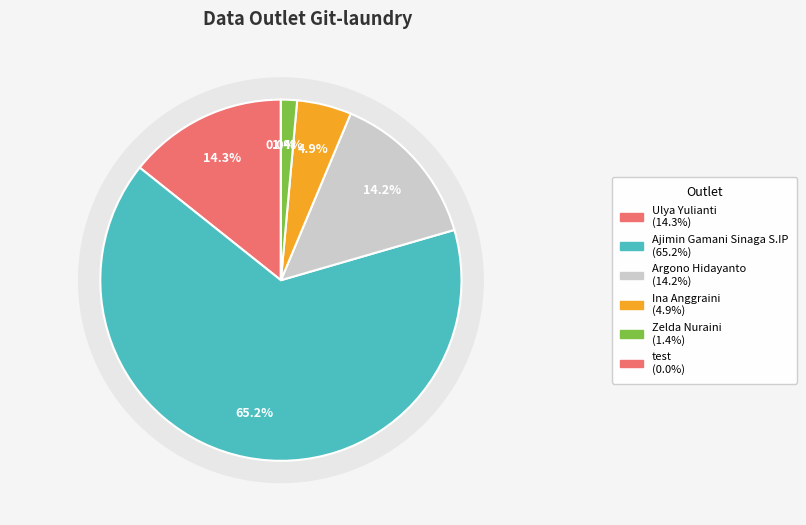

What percentage is the Zelda Nuraini slice, to the nearest percent?

1%